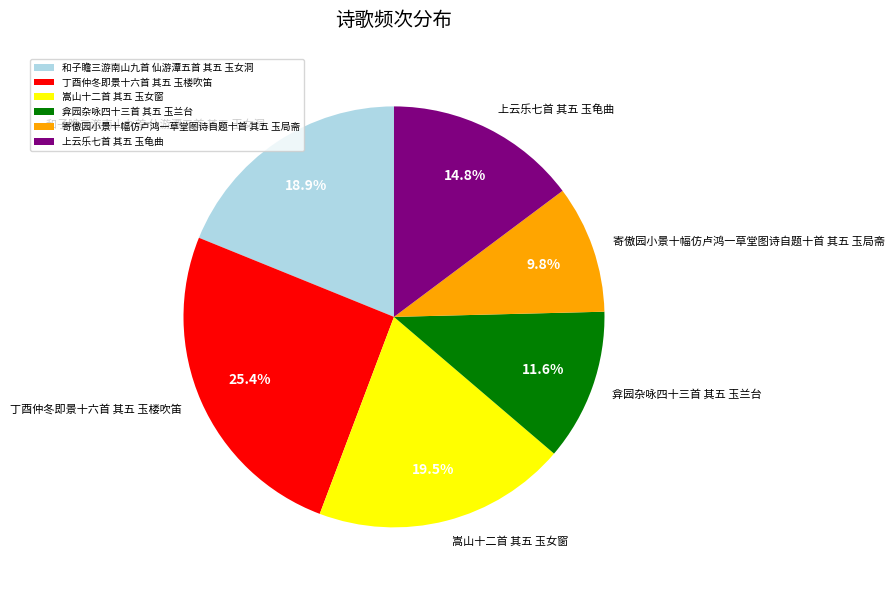

True or false: 弇园杂咏四十三首 其五 玉兰台 accounts for 22% of the total.

False